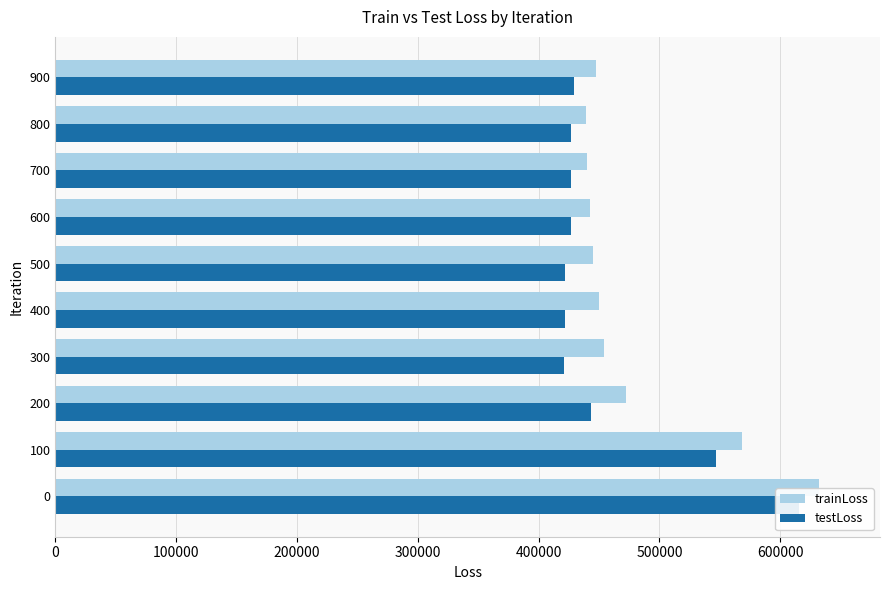

The trainLoss series shows 567997.8 at 100. True or false?

True